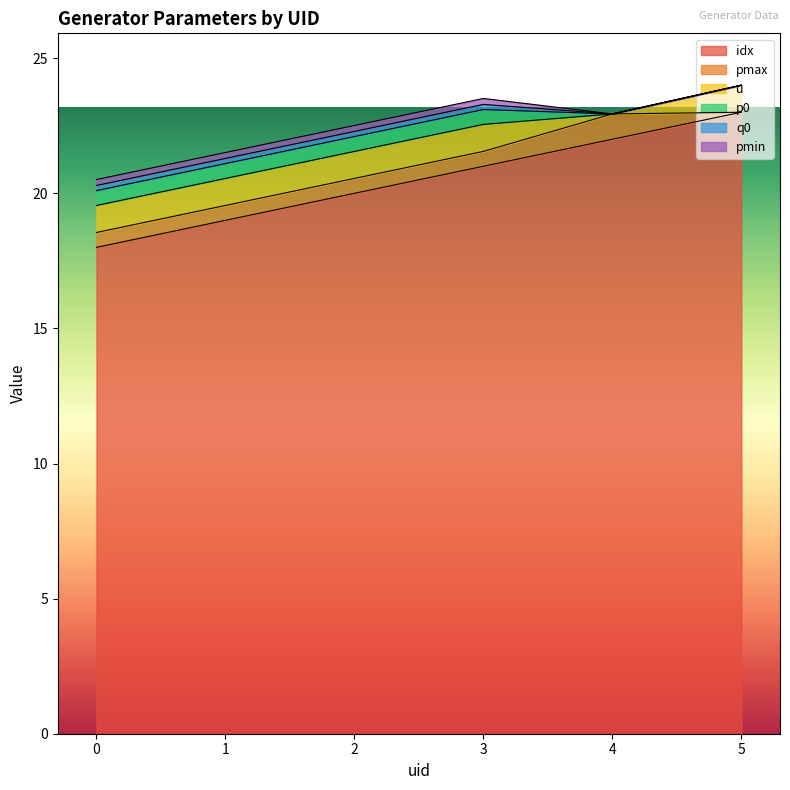

The pmin series shows 0.1 at 4. True or false?

False